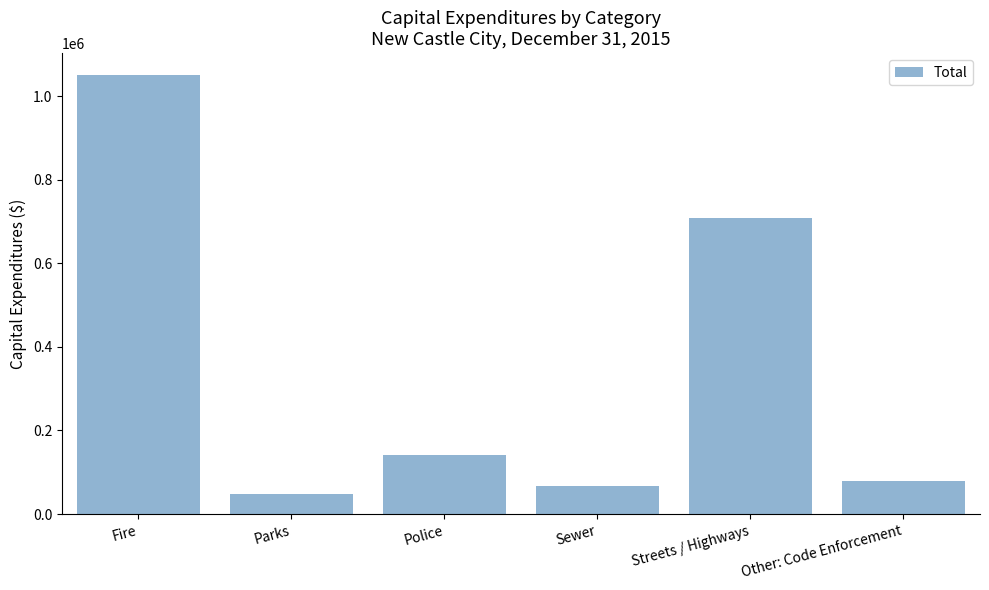

What is the difference between the maximum and minimum values?

1003070